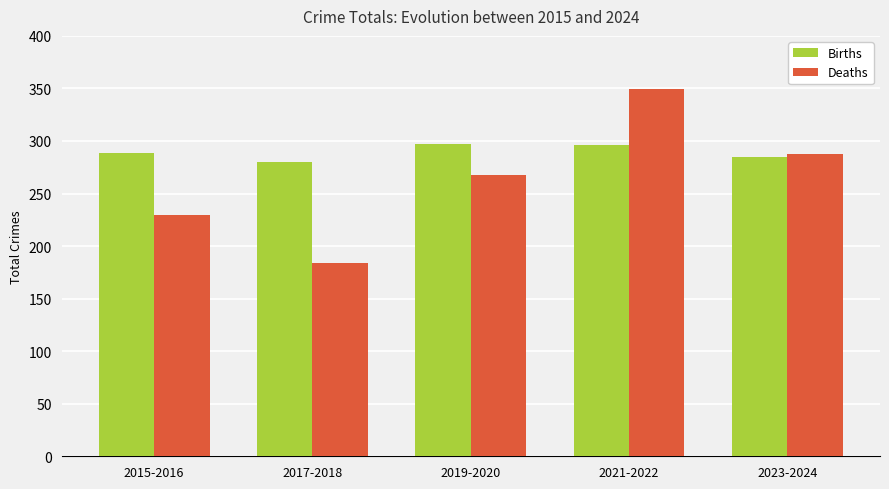

The value of Births at 2015-2016 is 289. True or false?

True